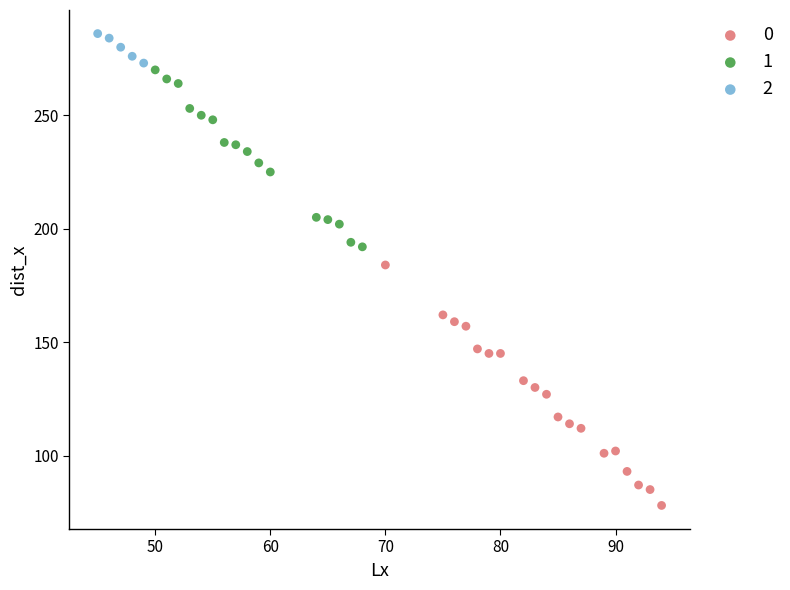

Which series reaches the minimum Y coordinate?

0